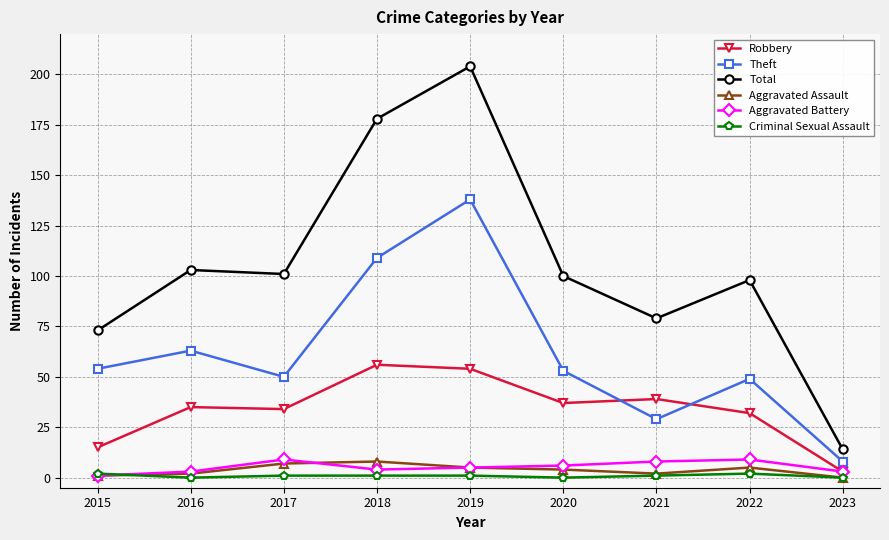

What is the spread (max minus min) of values at 2020?

100